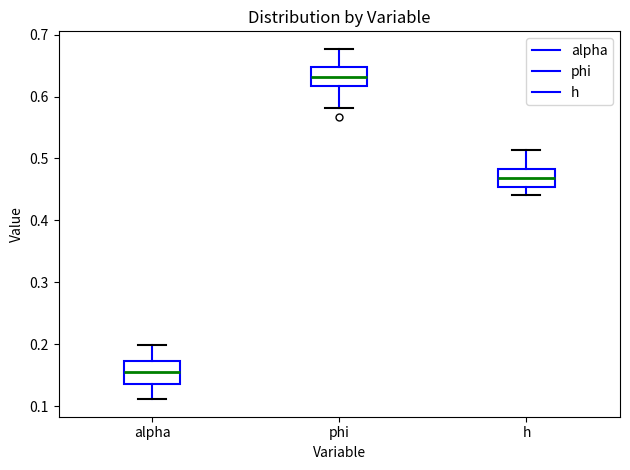

Which box's median line is the highest?

phi